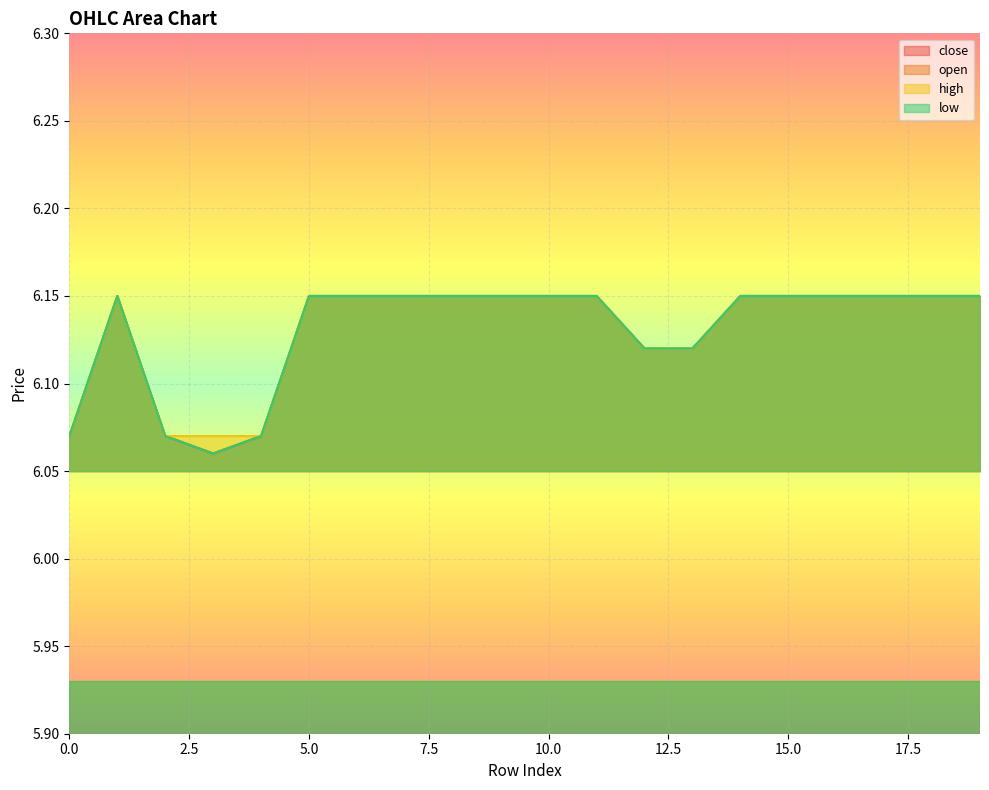

Reading right to left, list all the values displayed in this chart.

close: 19=6.2	18=6.2	17=6.2	16=6.2	15=6.2	14=6.2	13=6.1	12=6.1	11=6.2	10=6.2	9=6.2	8=6.2	7=6.2	6=6.2	5=6.2	4=6.1	3=6.1	2=6.1	1=6.2	0=6.1
open: 19=6.2	18=6.2	17=6.2	16=6.2	15=6.2	14=6.2	13=6.1	12=6.1	11=6.2	10=6.2	9=6.2	8=6.2	7=6.2	6=6.2	5=6.2	4=6.1	3=6.1	2=6.1	1=6.2	0=6.1
high: 19=6.2	18=6.2	17=6.2	16=6.2	15=6.2	14=6.2	13=6.1	12=6.1	11=6.2	10=6.2	9=6.2	8=6.2	7=6.2	6=6.2	5=6.2	4=6.1	3=6.1	2=6.1	1=6.2	0=6.1
low: 19=6.2	18=6.2	17=6.2	16=6.2	15=6.2	14=6.2	13=6.1	12=6.1	11=6.2	10=6.2	9=6.2	8=6.2	7=6.2	6=6.2	5=6.2	4=6.1	3=6.1	2=6.1	1=6.2	0=6.1